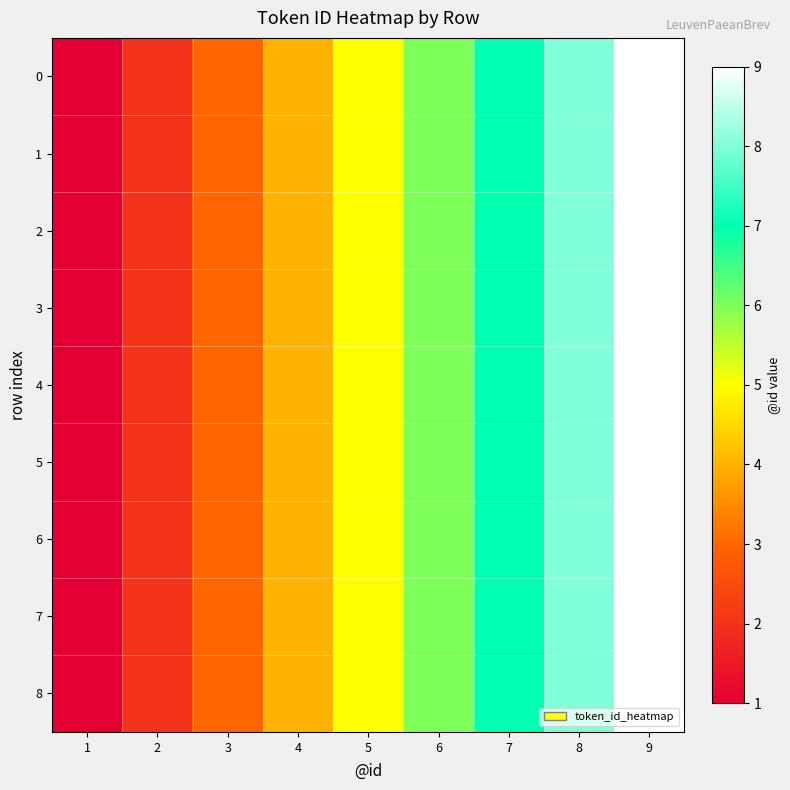

Reading left to right, what are all the values shown in this chart?

0: 1=1	2=2	3=3	4=4	5=5	6=6	7=7	8=8	9=9
1: 1=1	2=2	3=3	4=4	5=5	6=6	7=7	8=8	9=9
2: 1=1	2=2	3=3	4=4	5=5	6=6	7=7	8=8	9=9
3: 1=1	2=2	3=3	4=4	5=5	6=6	7=7	8=8	9=9
4: 1=1	2=2	3=3	4=4	5=5	6=6	7=7	8=8	9=9
5: 1=1	2=2	3=3	4=4	5=5	6=6	7=7	8=8	9=9
6: 1=1	2=2	3=3	4=4	5=5	6=6	7=7	8=8	9=9
7: 1=1	2=2	3=3	4=4	5=5	6=6	7=7	8=8	9=9
8: 1=1	2=2	3=3	4=4	5=5	6=6	7=7	8=8	9=9